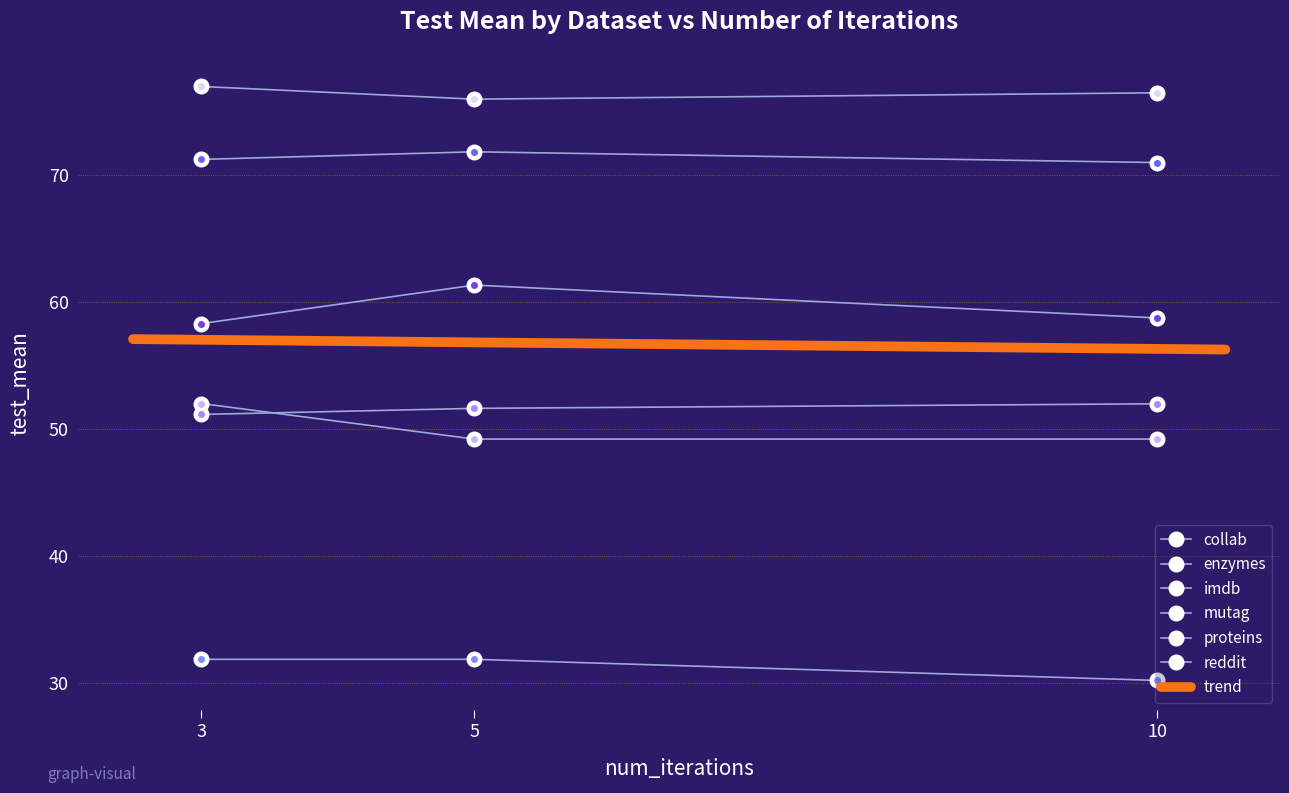

What is the average value of the collab series?

51.6